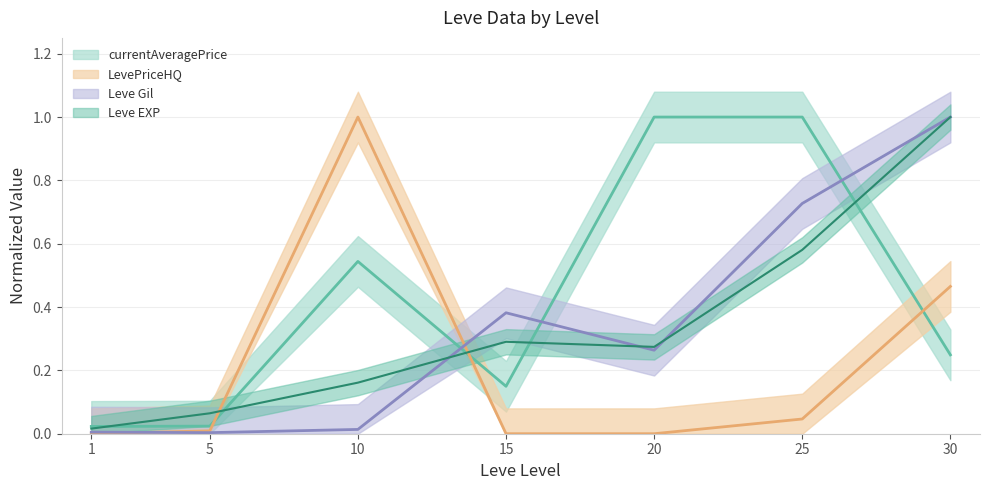

At which category does the chart reach its minimum across all series?

1